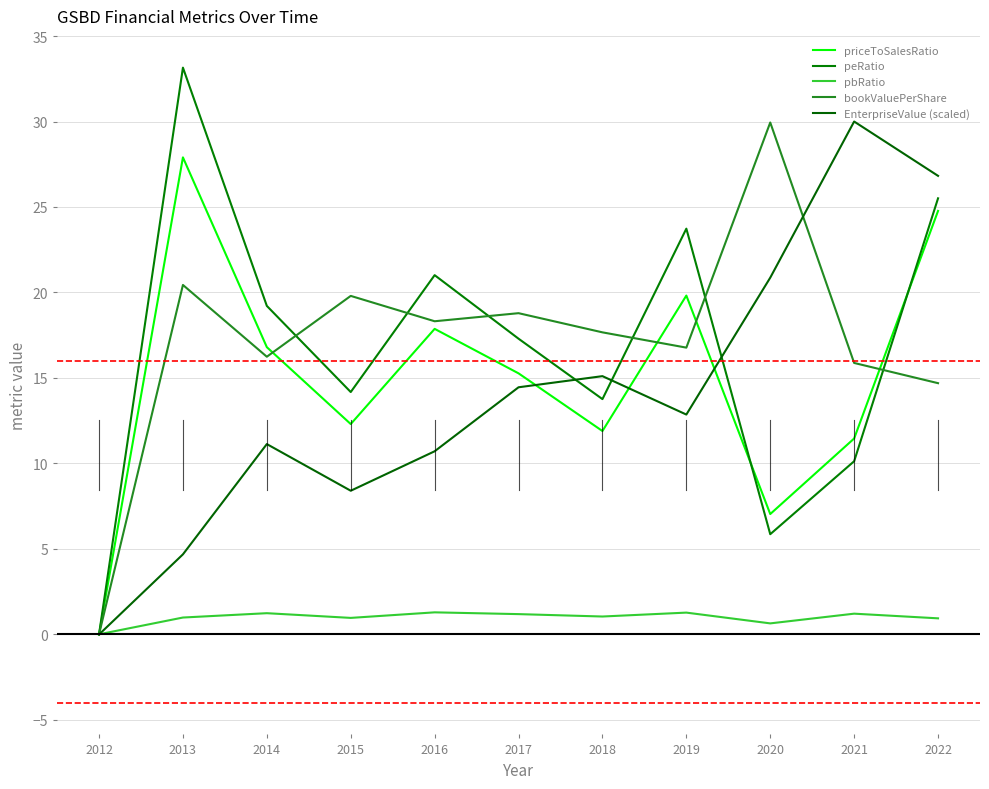

Reading left to right, transcribe all the data shown in this chart.

priceToSalesRatio: 2012=0.0	2013=27.9	2014=16.8	2015=12.3	2016=17.9	2017=15.3	2018=11.9	2019=19.8	2020=7.0	2021=11.5	2022=24.8
peRatio: 2012=0.0	2013=33.2	2014=19.2	2015=14.2	2016=21.0	2017=17.3	2018=13.8	2019=23.7	2020=5.9	2021=10.1	2022=25.5
pbRatio: 2012=0.0	2013=1.0	2014=1.2	2015=1.0	2016=1.3	2017=1.2	2018=1.0	2019=1.3	2020=0.6	2021=1.2	2022=0.9
bookValuePerShare: 2012=0.0	2013=20.4	2014=16.2	2015=19.8	2016=18.3	2017=18.8	2018=17.7	2019=16.8	2020=29.9	2021=15.9	2022=14.7
EnterpriseValue (scaled): 2012=-0.0	2013=4.7	2014=11.1	2015=8.4	2016=10.7	2017=14.5	2018=15.1	2019=12.9	2020=20.9	2021=30.0	2022=26.8